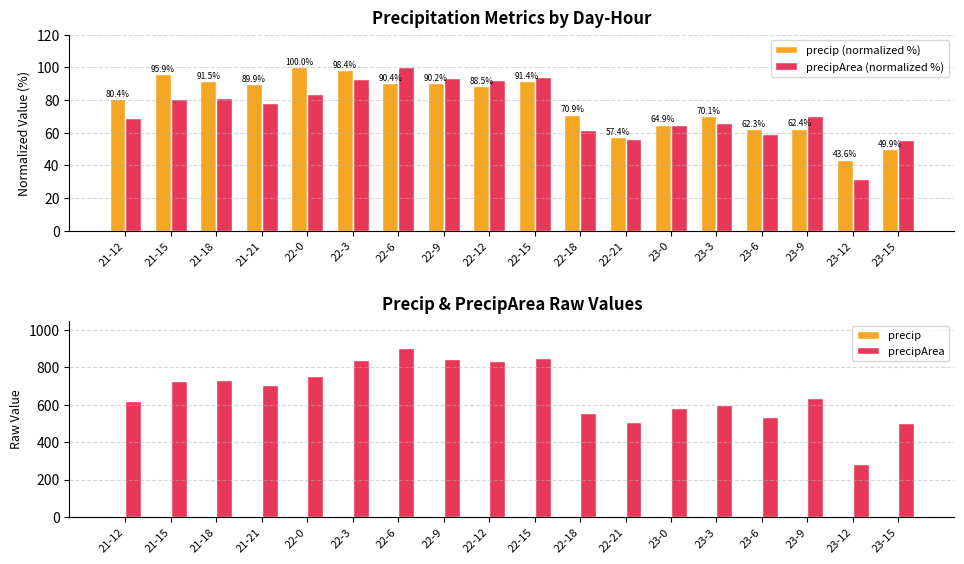

What is the difference between the maximum and minimum values in the precipArea series?

620.0